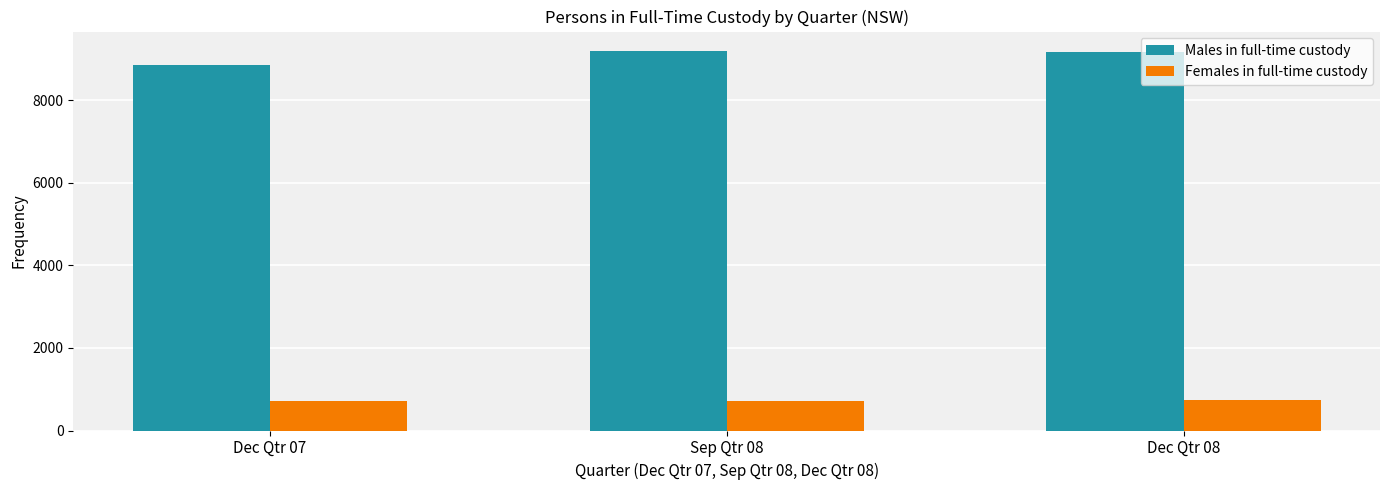

Which series changed the most between Dec Qtr 07 and Dec Qtr 08?

Males in full-time custody